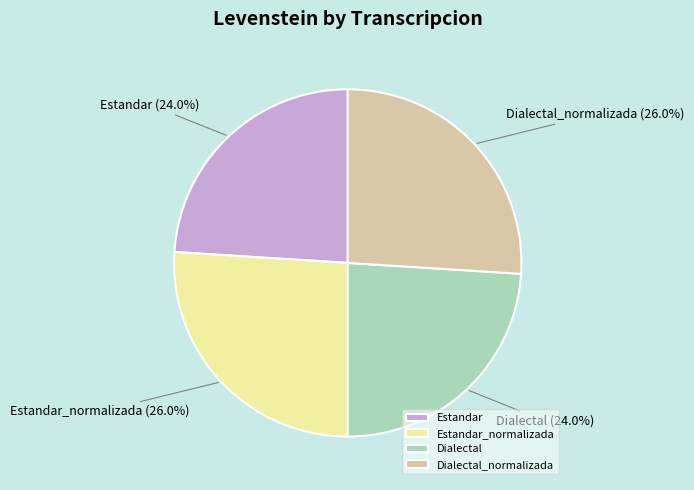

What portion of the pie excludes Estandar?

76.0%